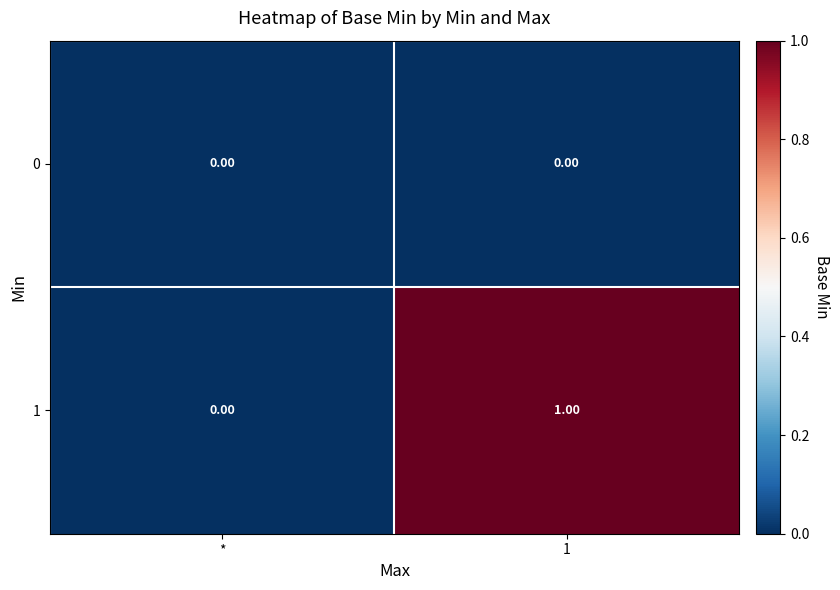

At which label is 1 closest to 0?

*